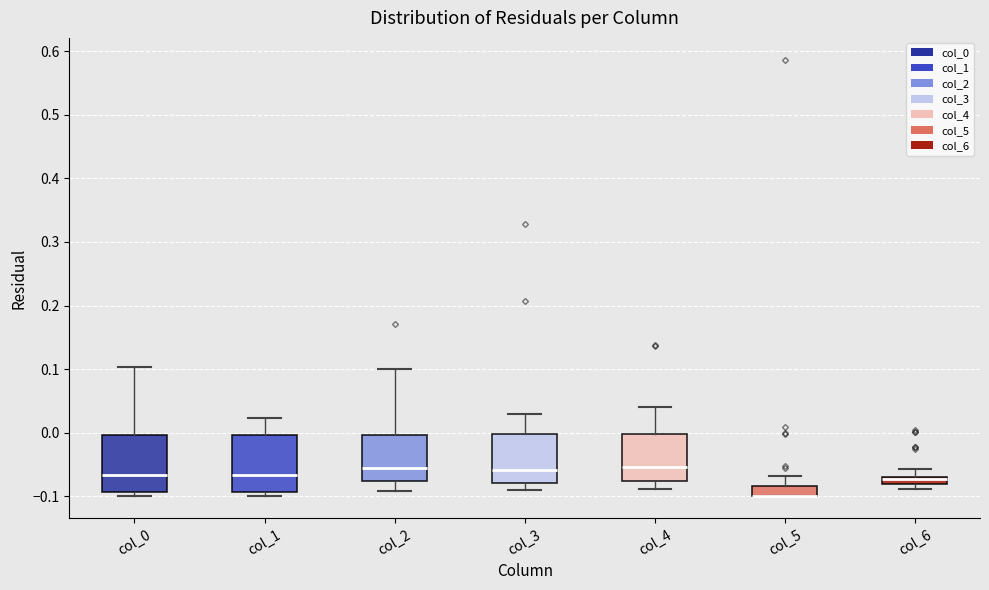

Where is the lower edge of the box for col_1 on the y-axis? The values are not printed on the chart, so give them approximately, as read against the axis.

-0.09